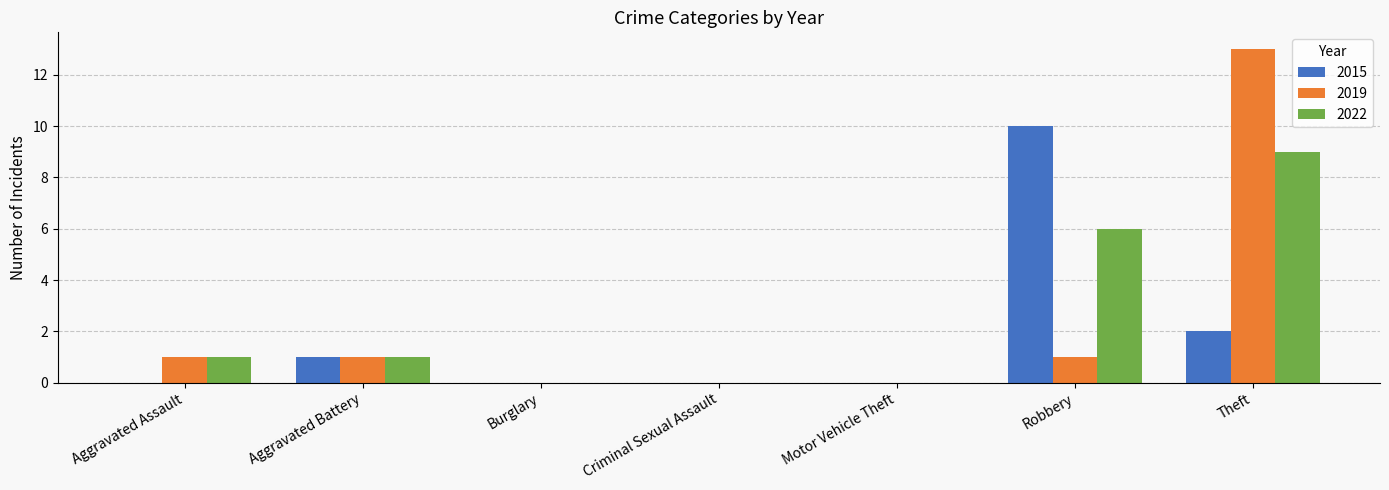

What is the greatest value displayed?

13